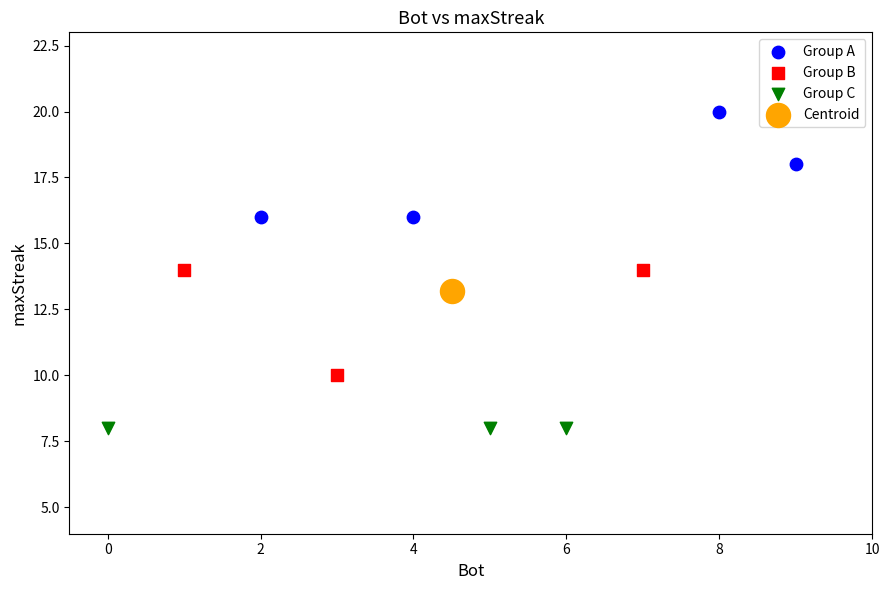

What are all the series names shown in the legend?

Group A, Group B, Group C, Centroid